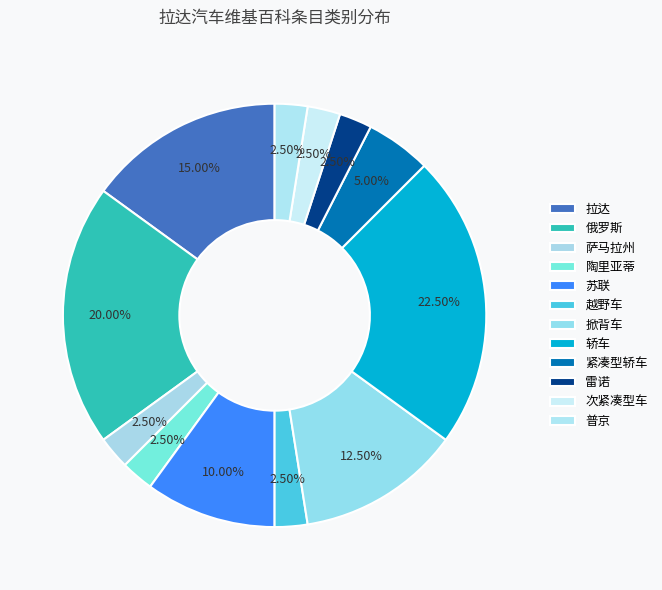

Which has a higher value, 陶里亚蒂 or 拉达?

拉达